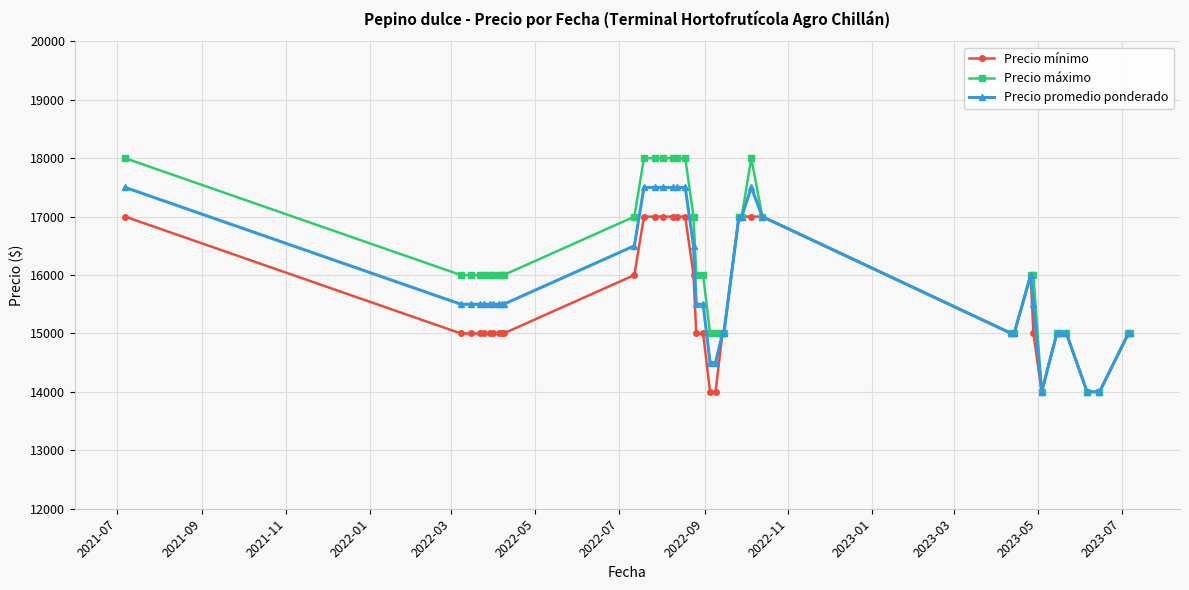

What is the minimum value shown in the chart?

14000